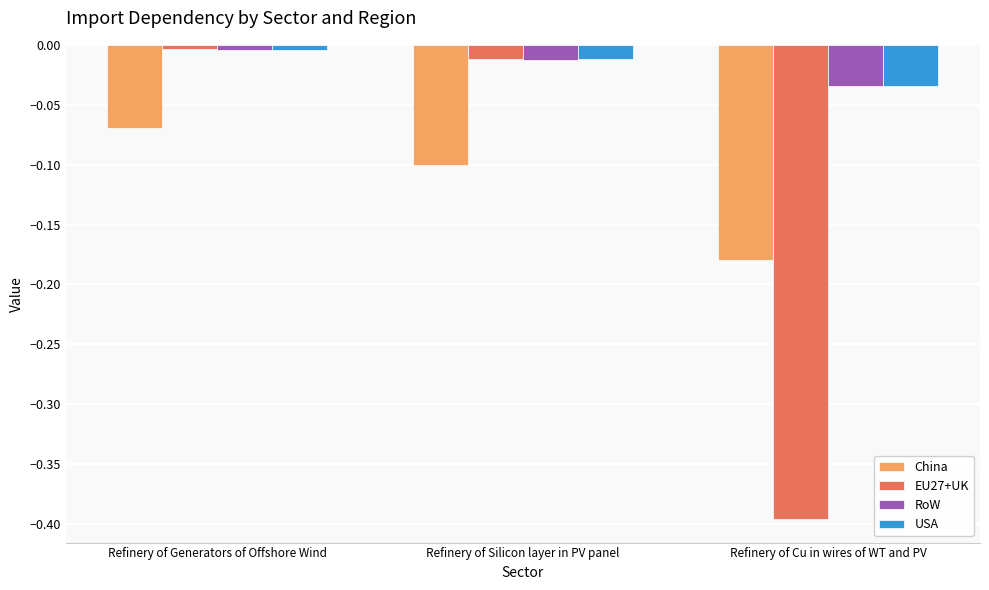

List the labels in order of China value, smallest first.

Refinery of Cu in wires of WT and PV, Refinery of Silicon layer in PV panel, Refinery of Generators of Offshore Wind